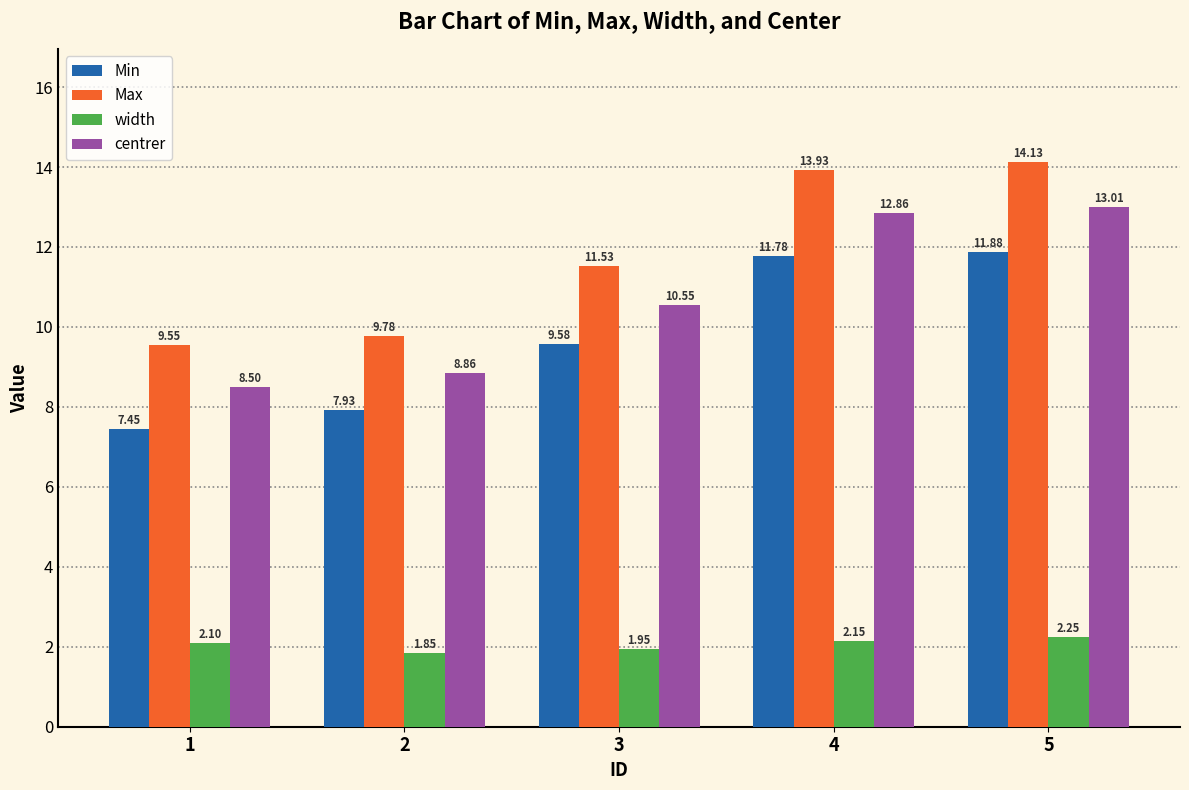

At which category is the sum across all series the highest?

5